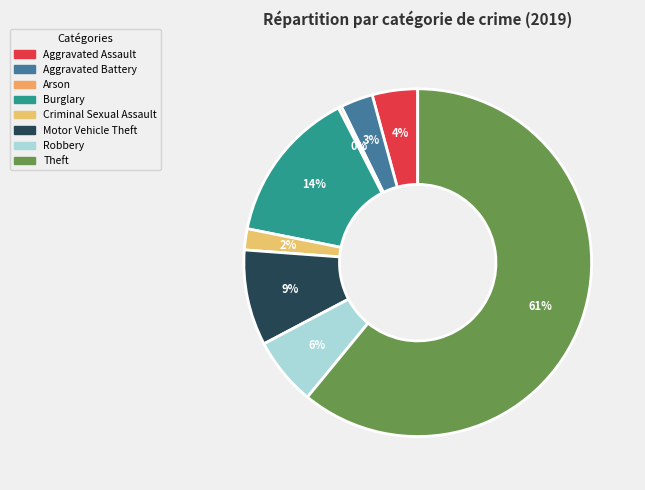

Count the number of slices in the pie.

8